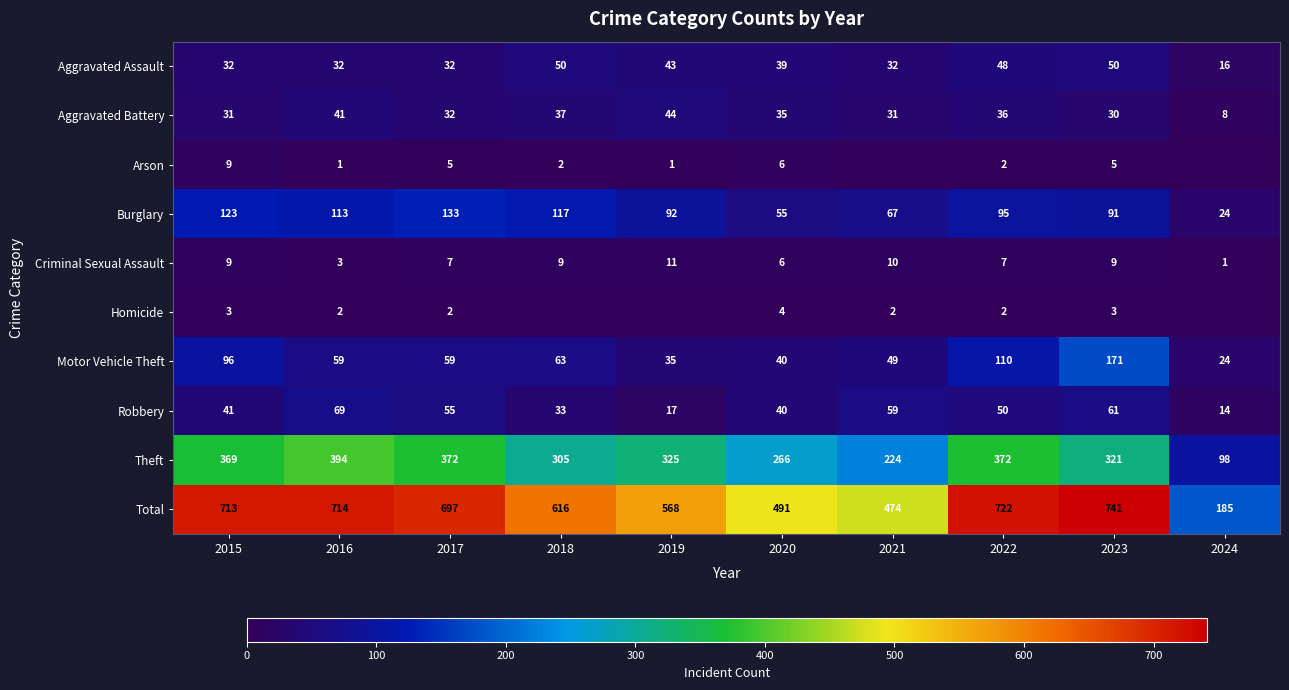

Between 2021 and 2023, which is larger?

2023